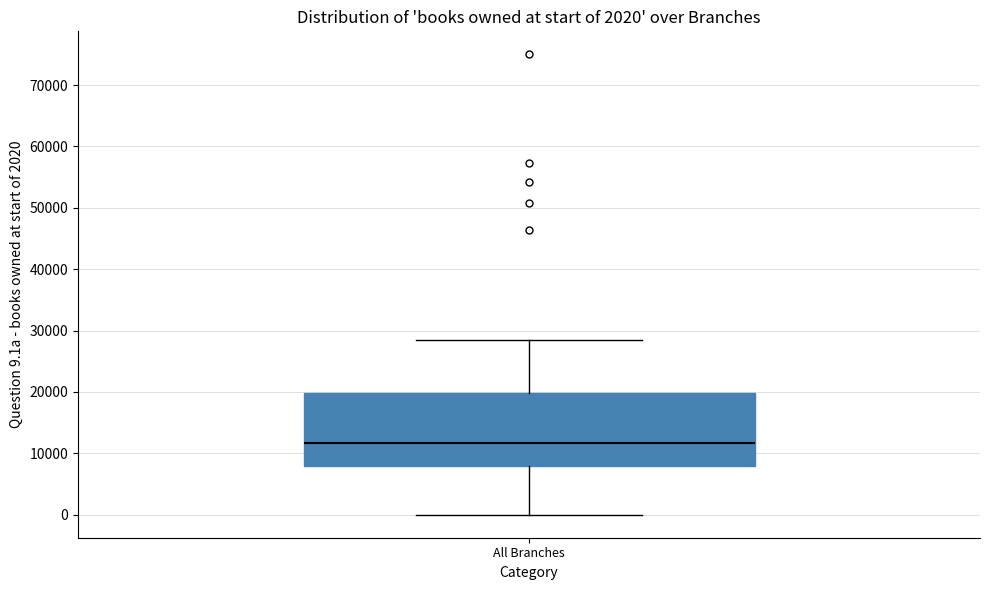

Transcribe this box plot: give where the median line is, the range the box spans, and where the two whiskers end, as read against the y-axis. The values are not printed on the chart, so give them approximately, as read against the axis.

median 12000, box 8000 to 20000, whiskers 0 to 28000